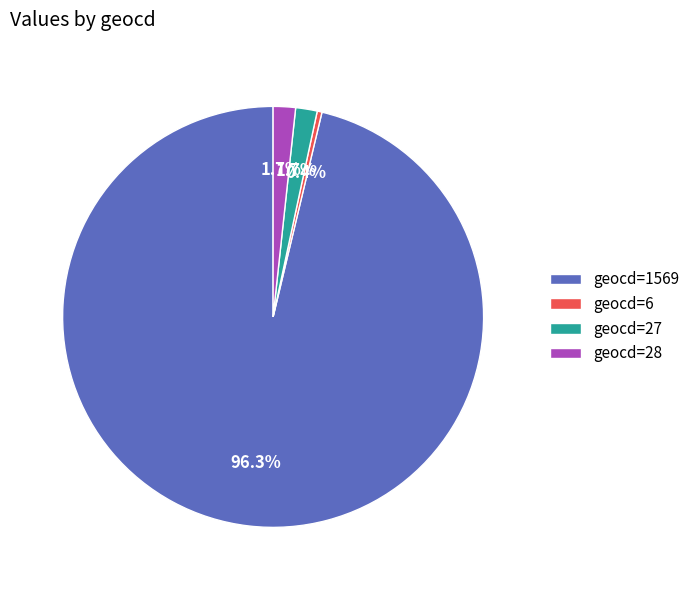

Between geocd=6 and geocd=28, which is larger?

geocd=28